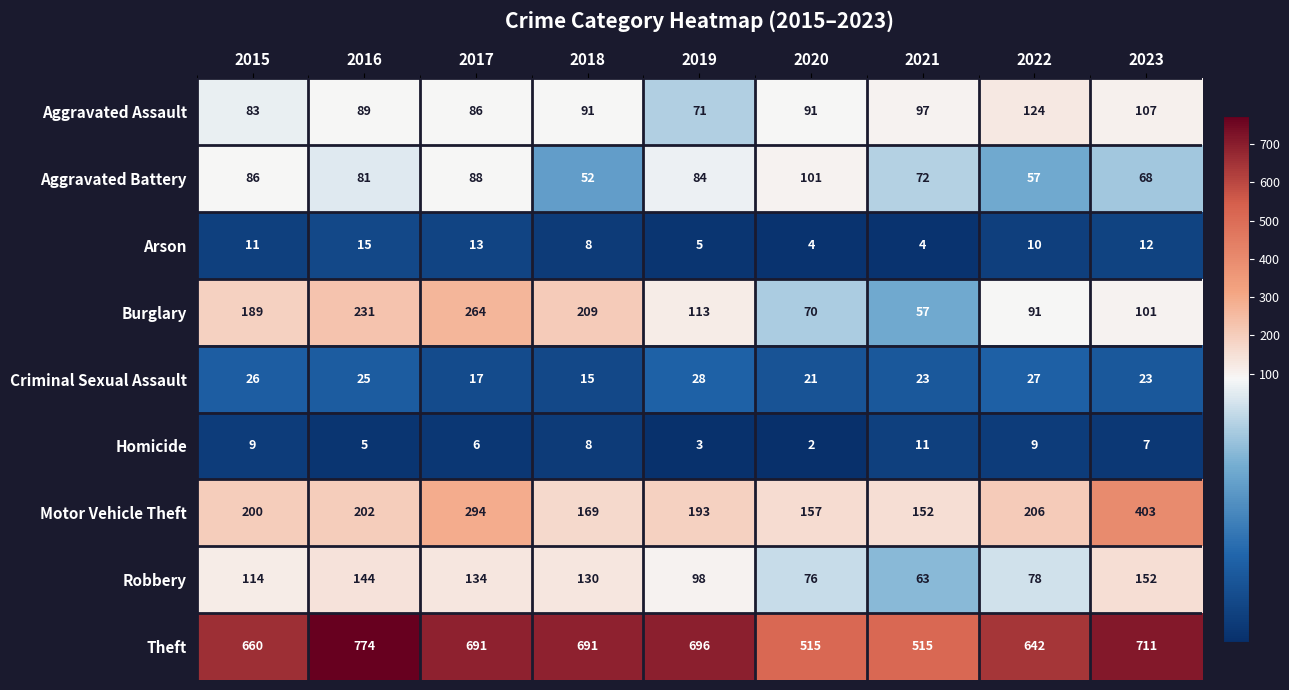

The Criminal Sexual Assault series shows 4 at 2018. True or false?

False